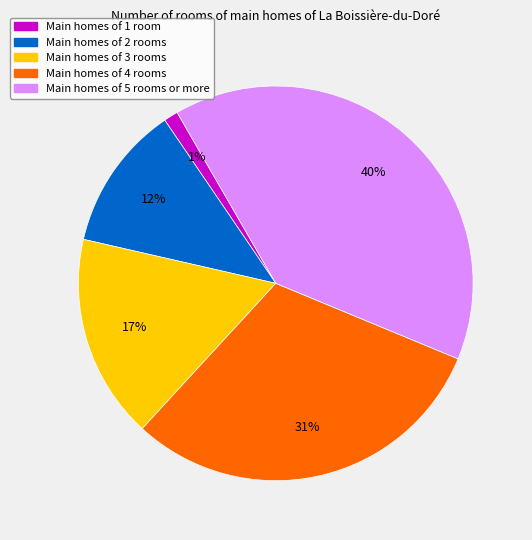

Is there a majority slice in this chart?

No